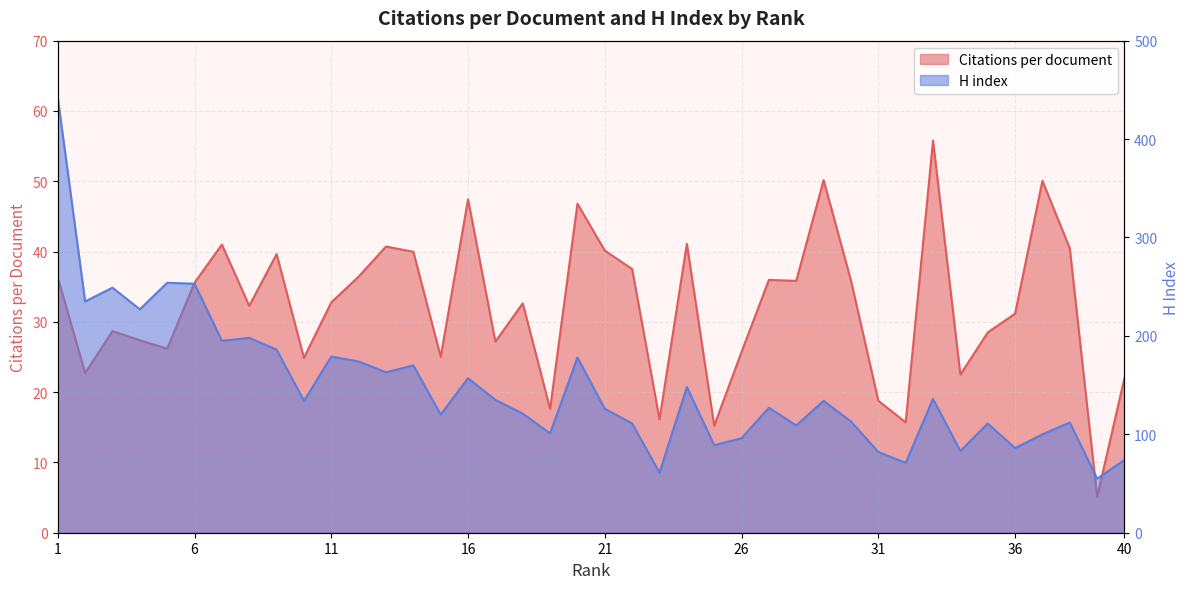

Where is the first local minimum for H index?

2